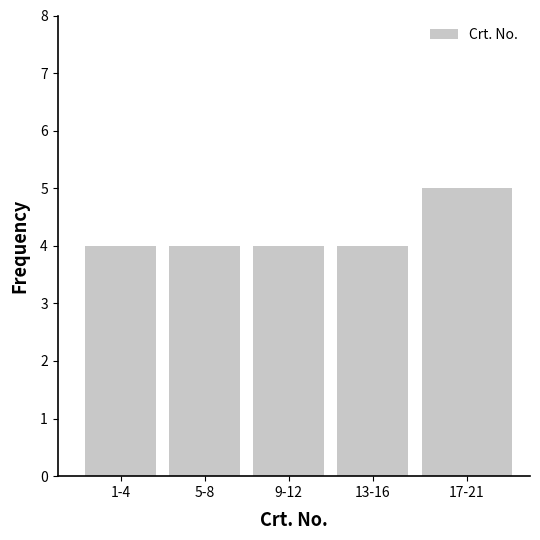

Reading left to right, what are all the values shown in this chart?

4	4	4	4	5